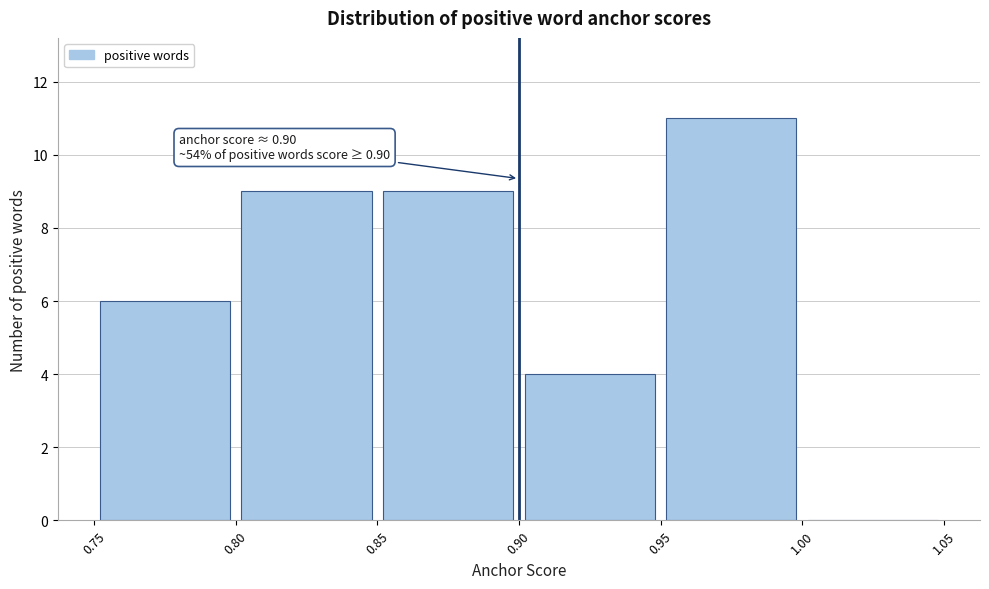

Which range on the x-axis has the tallest bar?

0.95 to 1.00